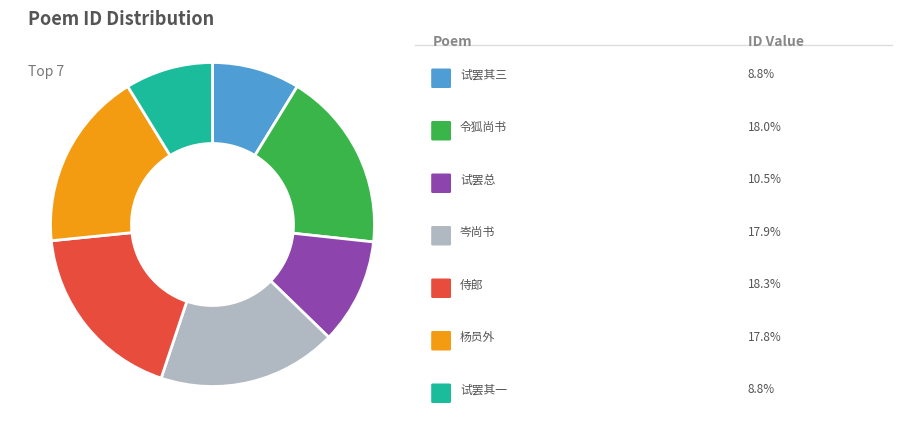

Count the number of slices in the pie.

7